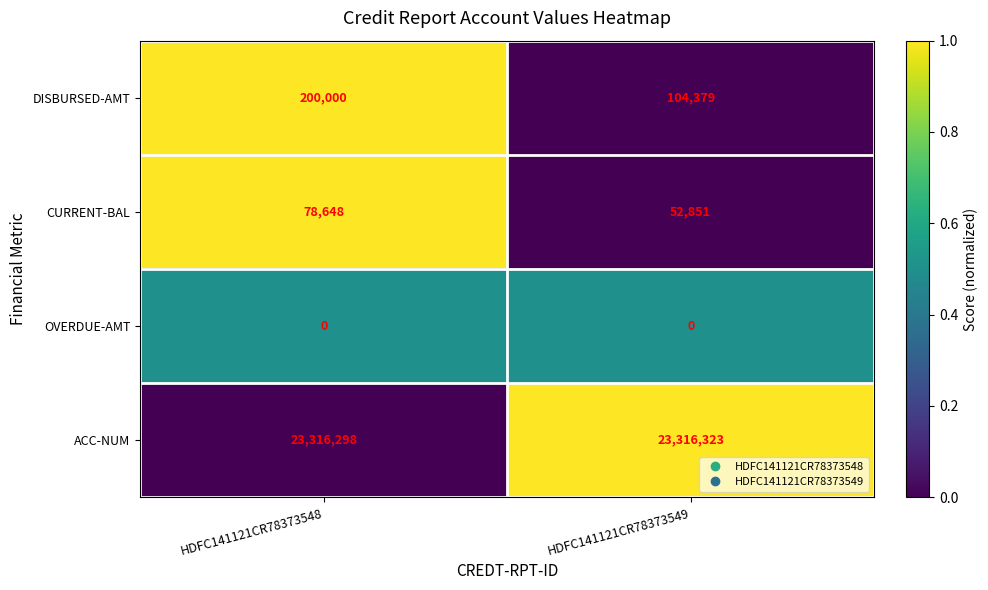

Count the number of categories in the chart.

2